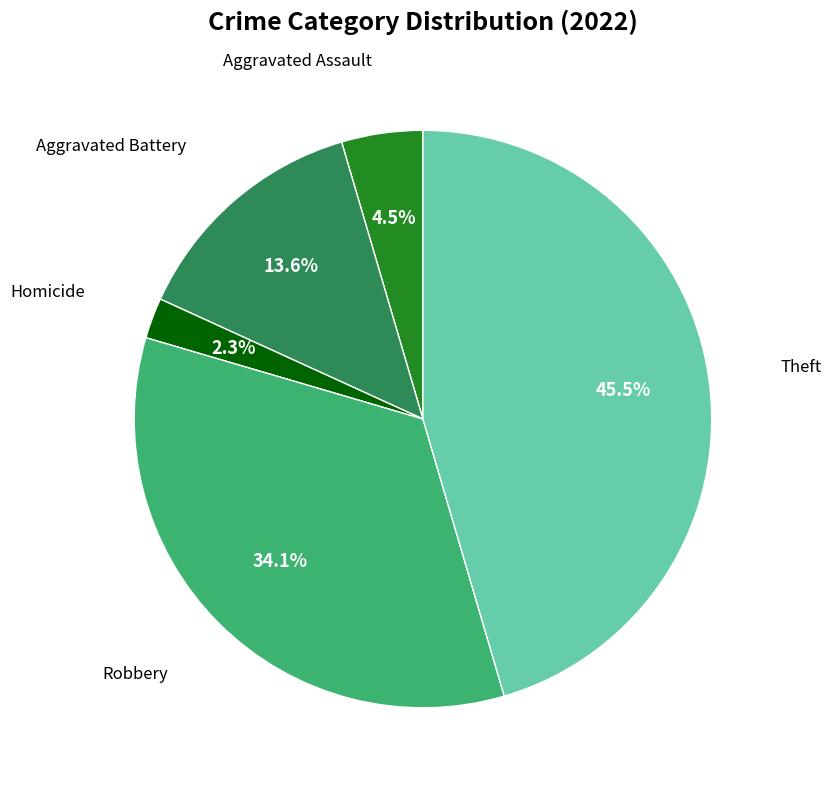

Does any single category account for the majority?

No